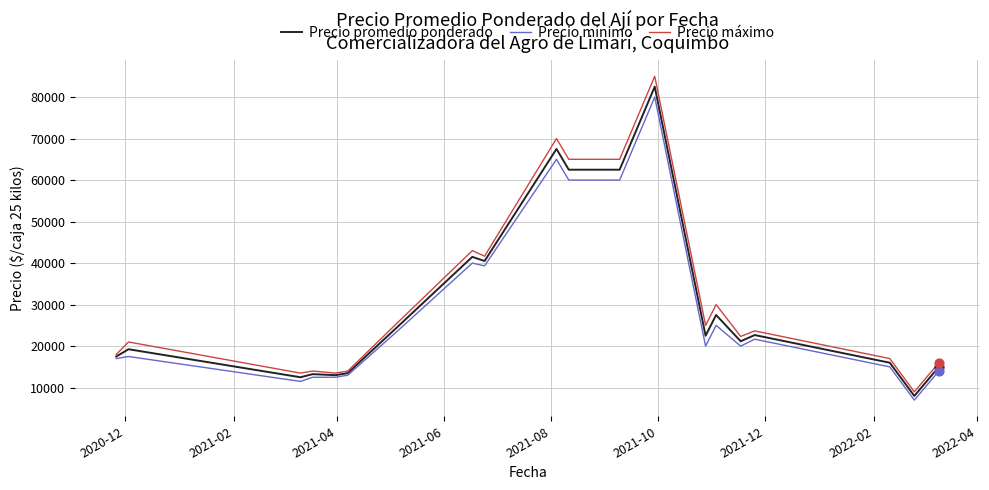

What is the lowest value of the Precio promedio ponderado series?

8000.0